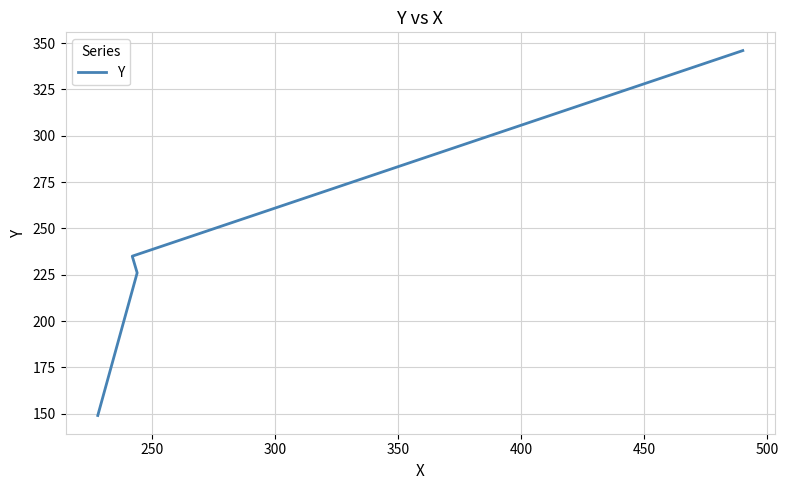

What is the difference between the second highest and minimum values?

86